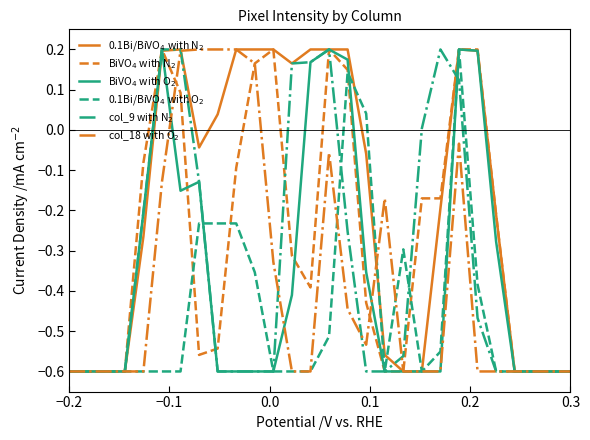

Is this an area chart (filled region under the line)?

No